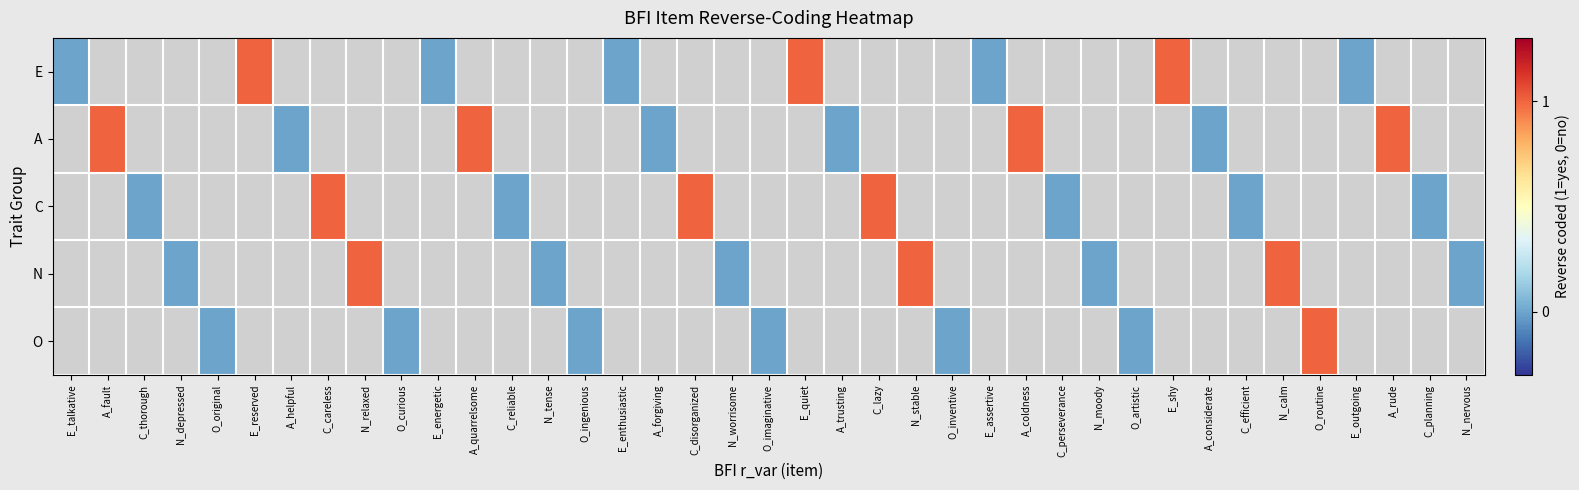

Count the number of categories in the chart.

39